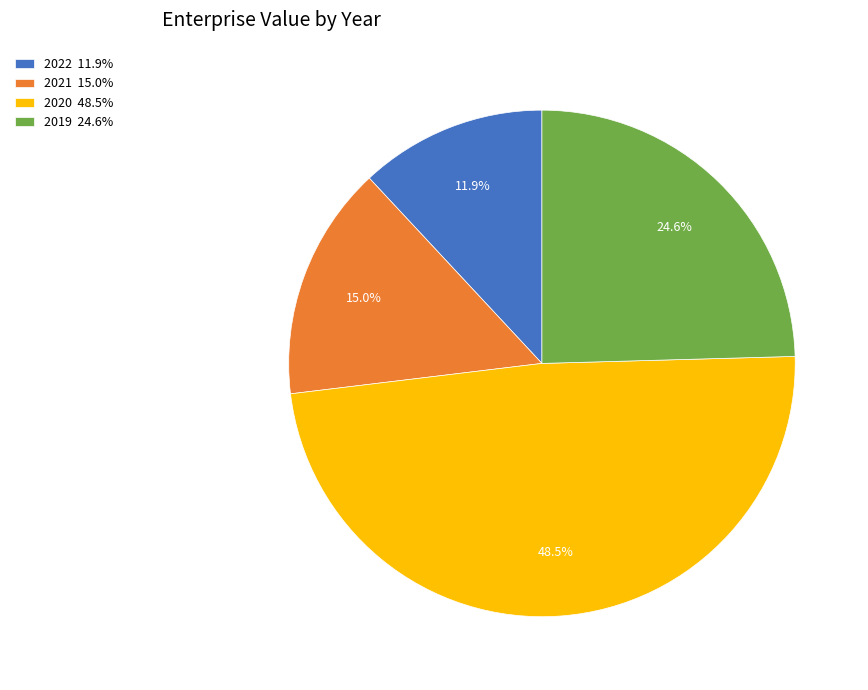

Which category has the smallest portion of the pie?

2022